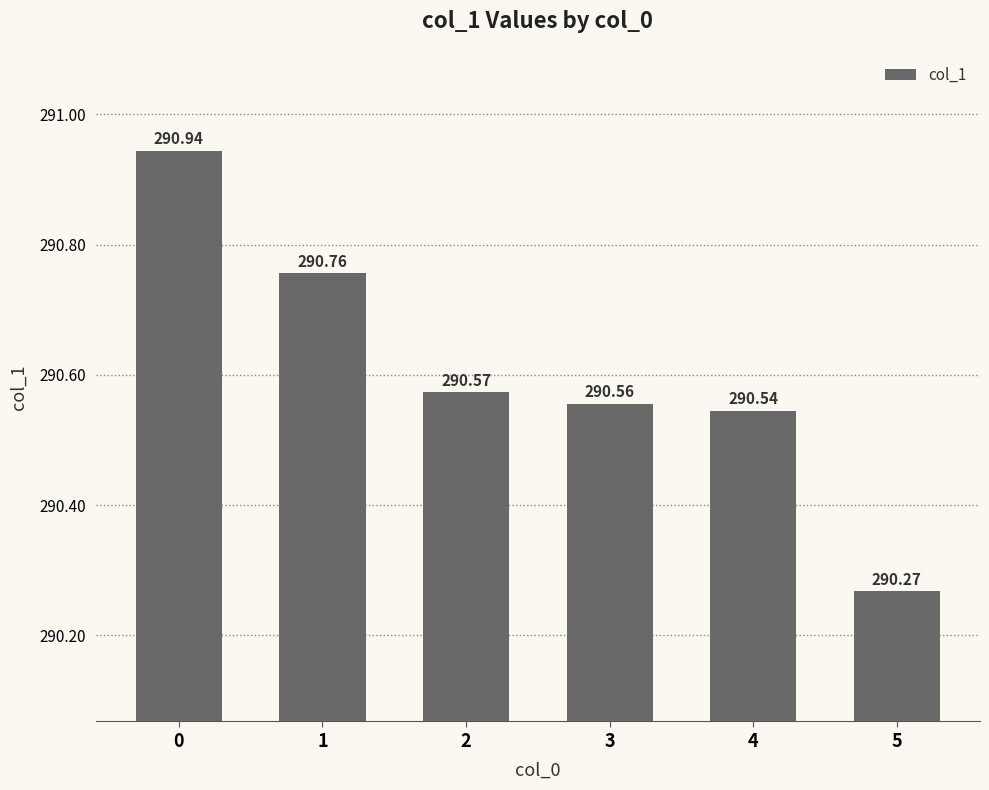

Read the value at 4.

290.5